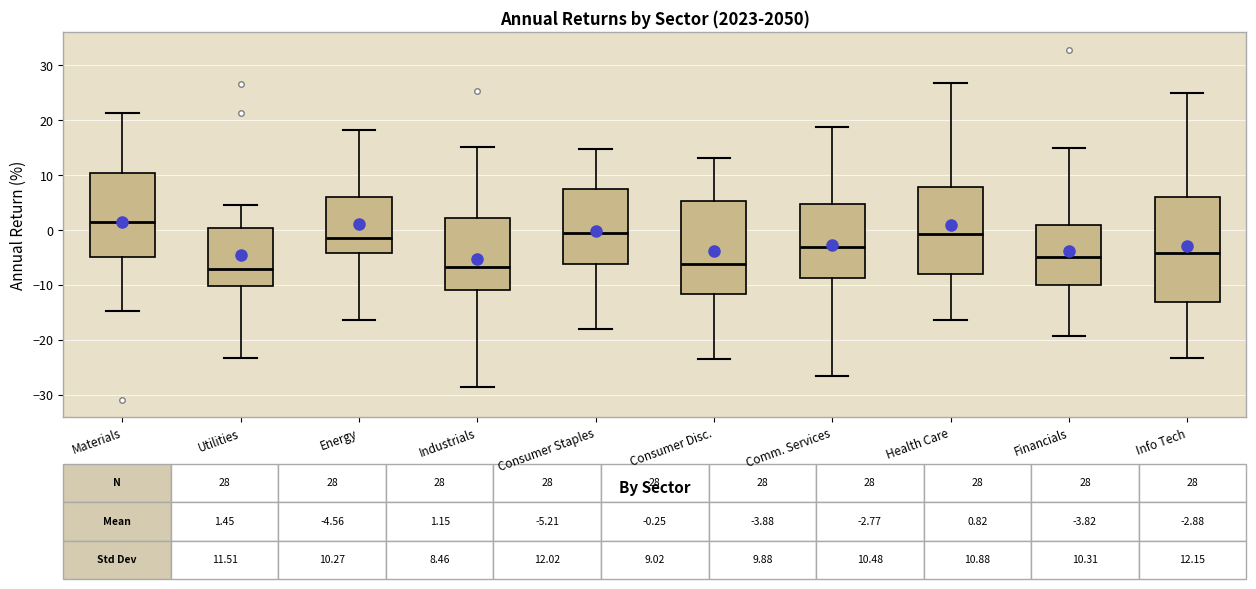

Which box is the tallest, from its lower edge to its upper edge?

Info Tech